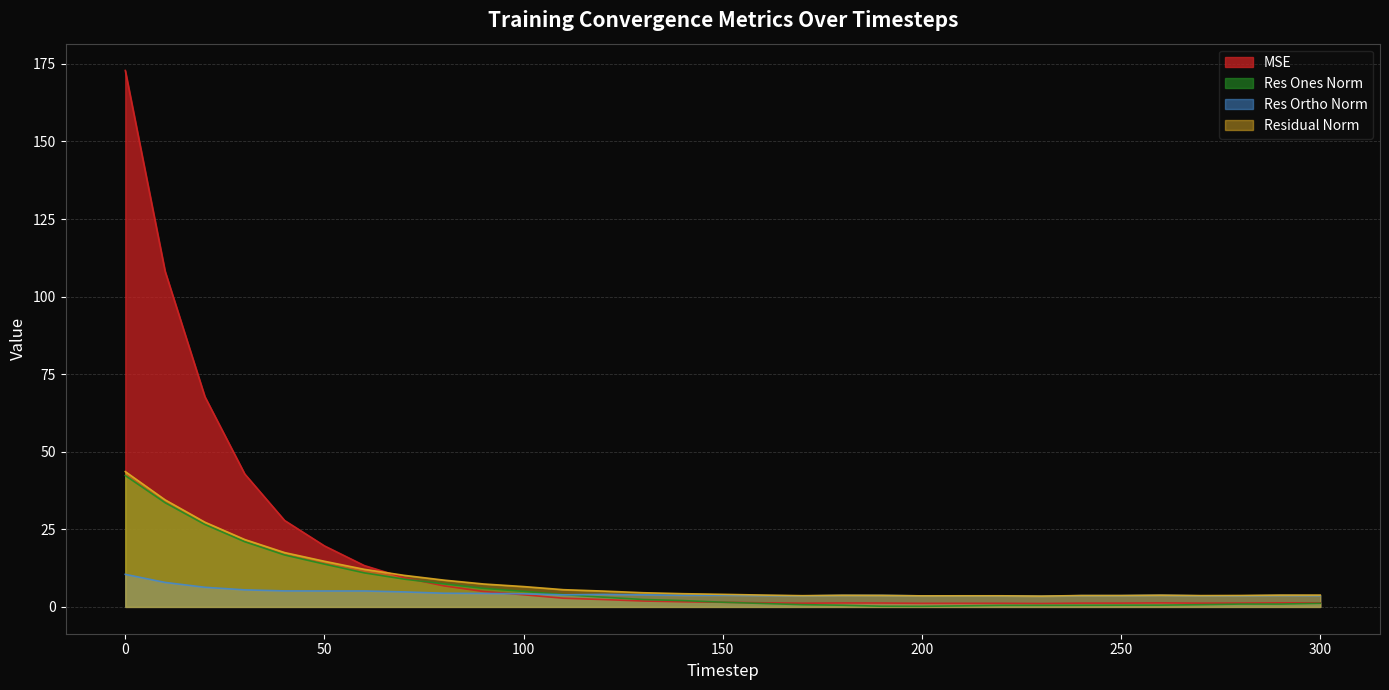

What is the highest value of the res_ones_norm series?

42.3